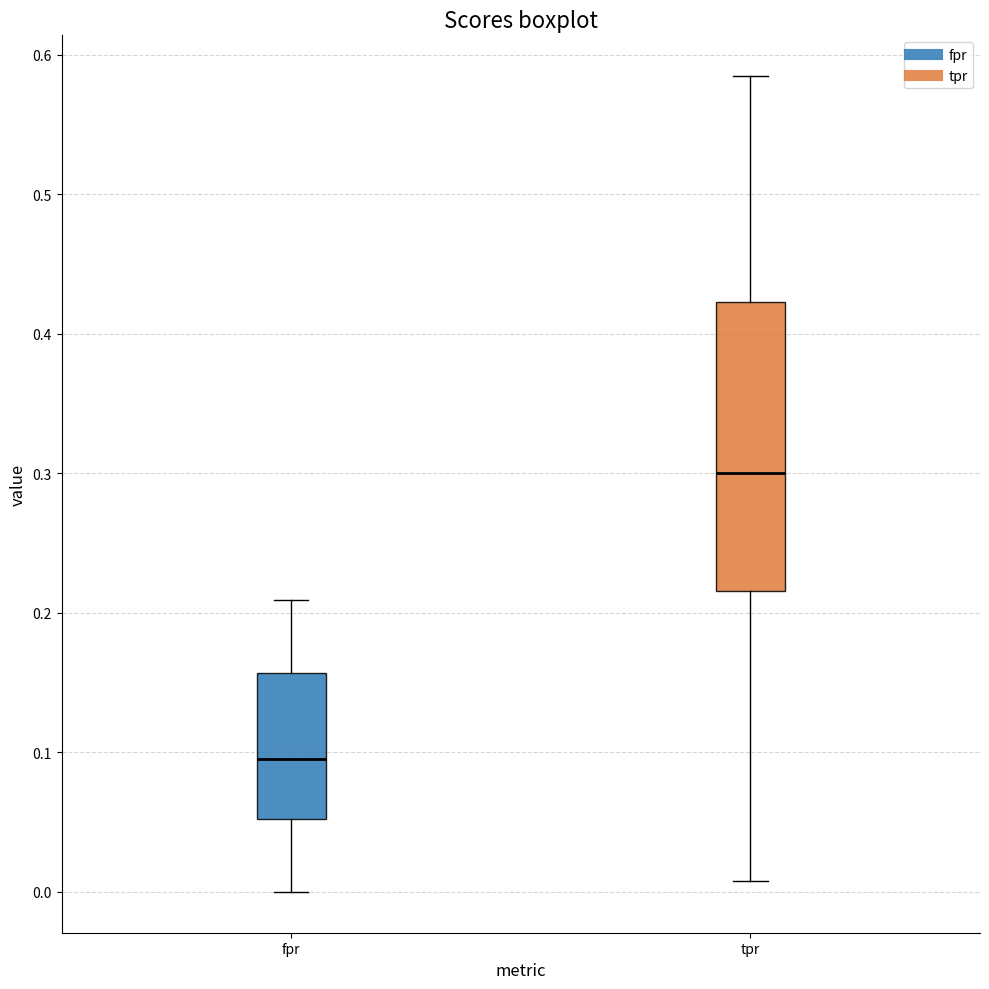

Reading left to right, read every box against the y-axis: the position of its median line, the range the box covers, and the ends of its whiskers. The values are not printed on the chart, so give them approximately, as read against the axis.

fpr: median 0.10, box 0.05 to 0.16, whiskers 0.00 to 0.21
tpr: median 0.30, box 0.22 to 0.42, whiskers 0.01 to 0.58